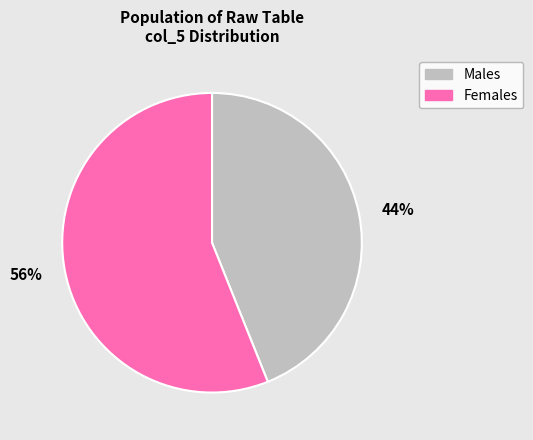

How many segments does this pie chart have?

2